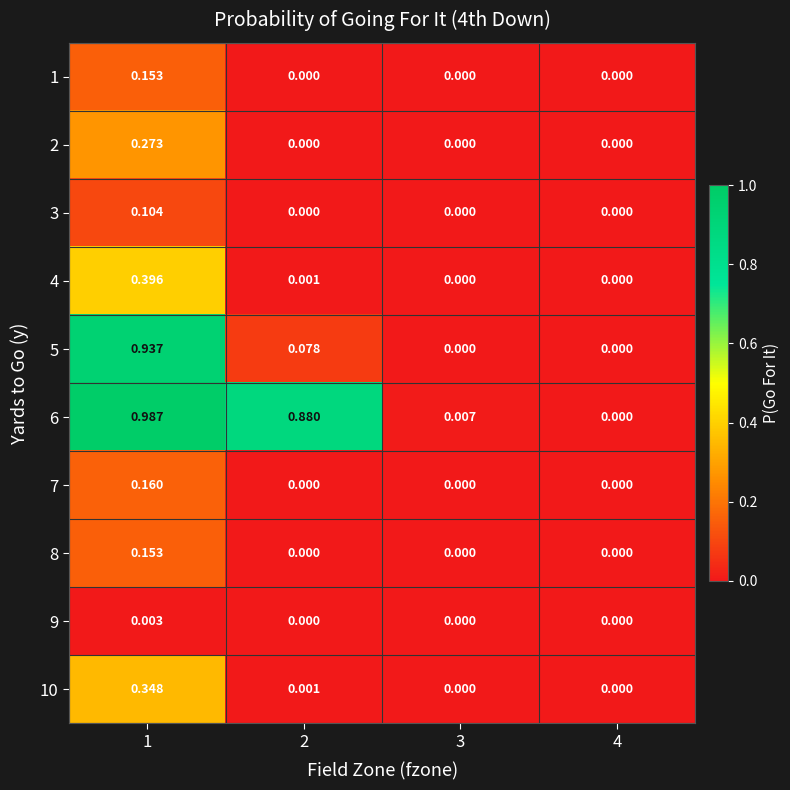

How many data points in 7 are above 0?

1